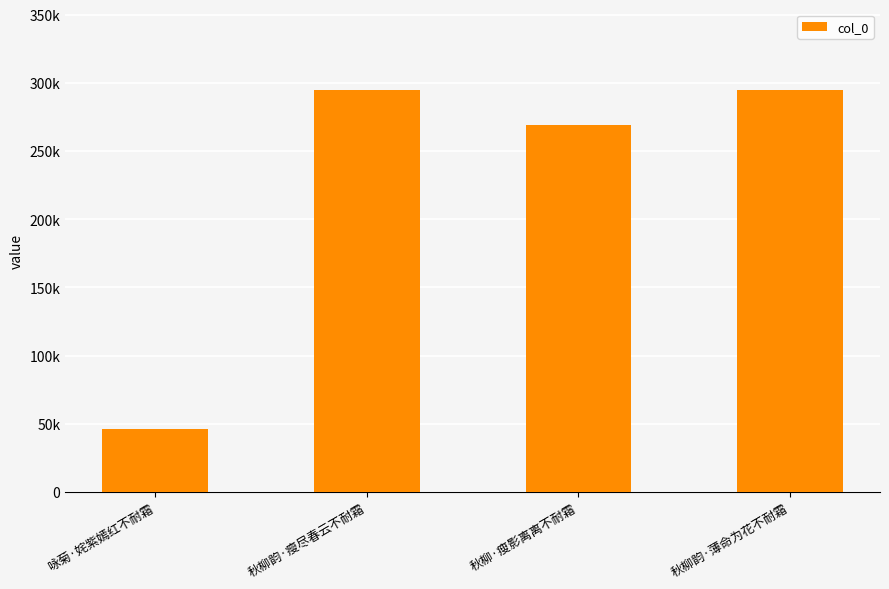

At which label is the value closest to 170440?

秋柳·瘦影离离不耐霜